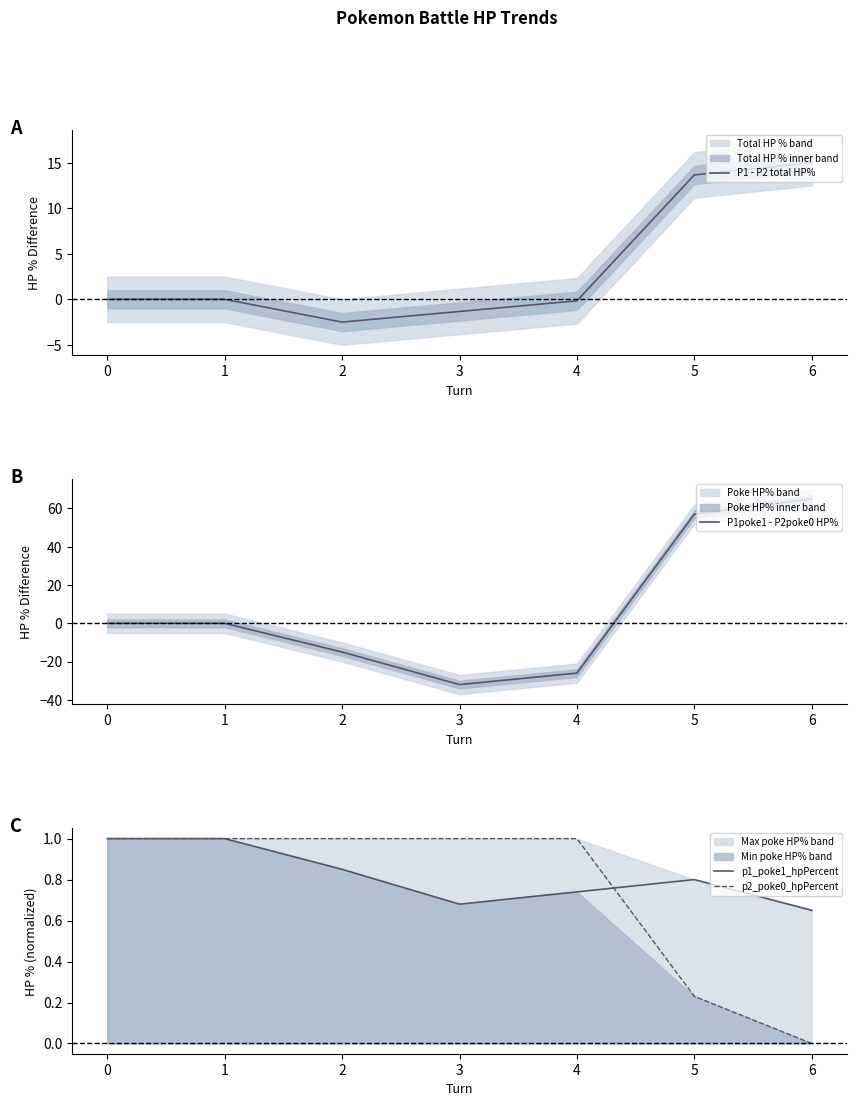

True or false: p2_poke0_hpPercent has a value of 1.4 at 2.

False